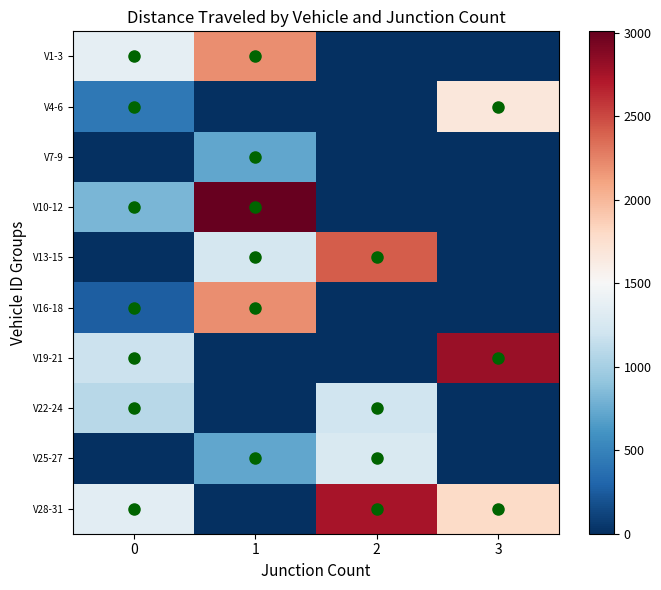

Reading left to right, what are all the values shown in this chart?

V1-3: 0=1366.1	1=2208.5	2=0.0	3=0.0
V4-6: 0=425.7	1=0.0	2=0.0	3=1669.1
V7-9: 0=0.0	1=720.0	2=0.0	3=0.0
V10-12: 0=814.5	1=3008.8	2=0.0	3=0.0
V13-15: 0=0.0	1=1239.6	2=2418.6	3=0.0
V16-18: 0=268.9	1=2203.1	2=0.0	3=0.0
V19-21: 0=1185.1	1=0.0	2=0.0	3=2803.1
V22-24: 0=1083.1	1=0.0	2=1202.5	3=0.0
V25-27: 0=0.0	1=721.9	2=1272.3	3=0.0
V28-31: 0=1343.4	1=0.0	2=2740.2	3=1789.4